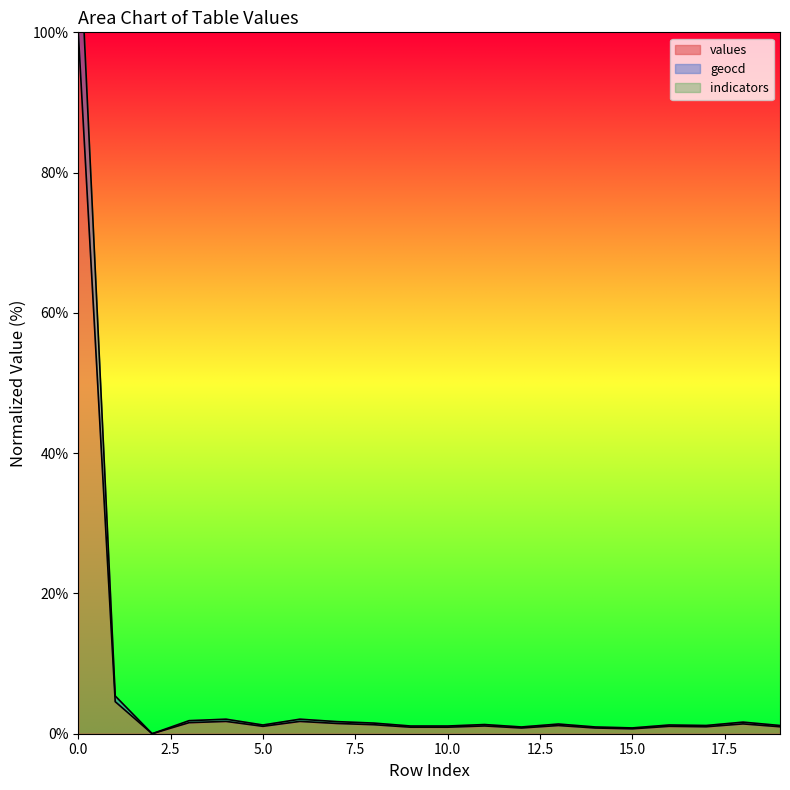

At which label is geocd closest to 58?

1